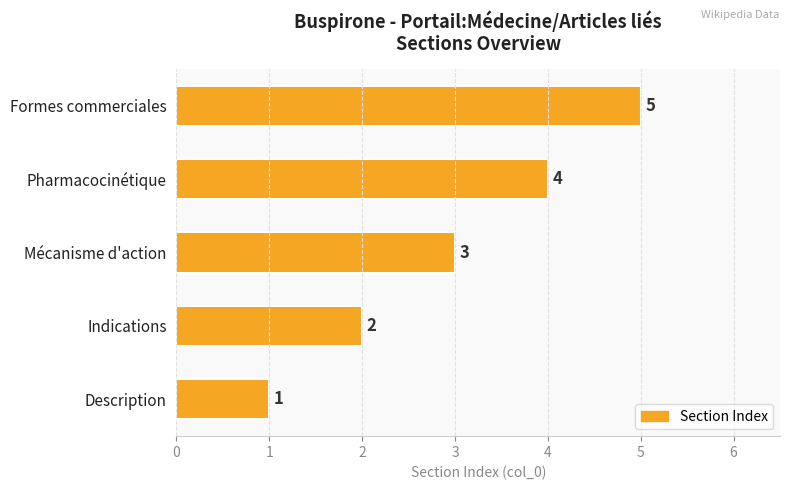

How many bars are there in total?

5